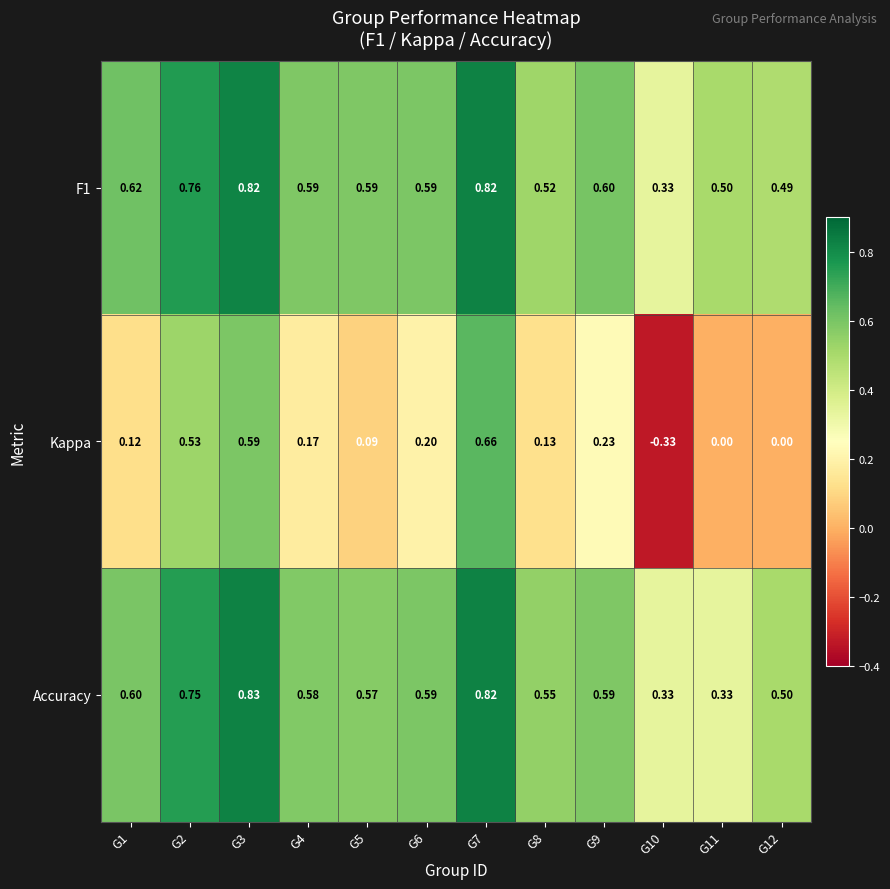

Is the value of F1 at G12 greater than the value of Accuracy at G10?

Yes